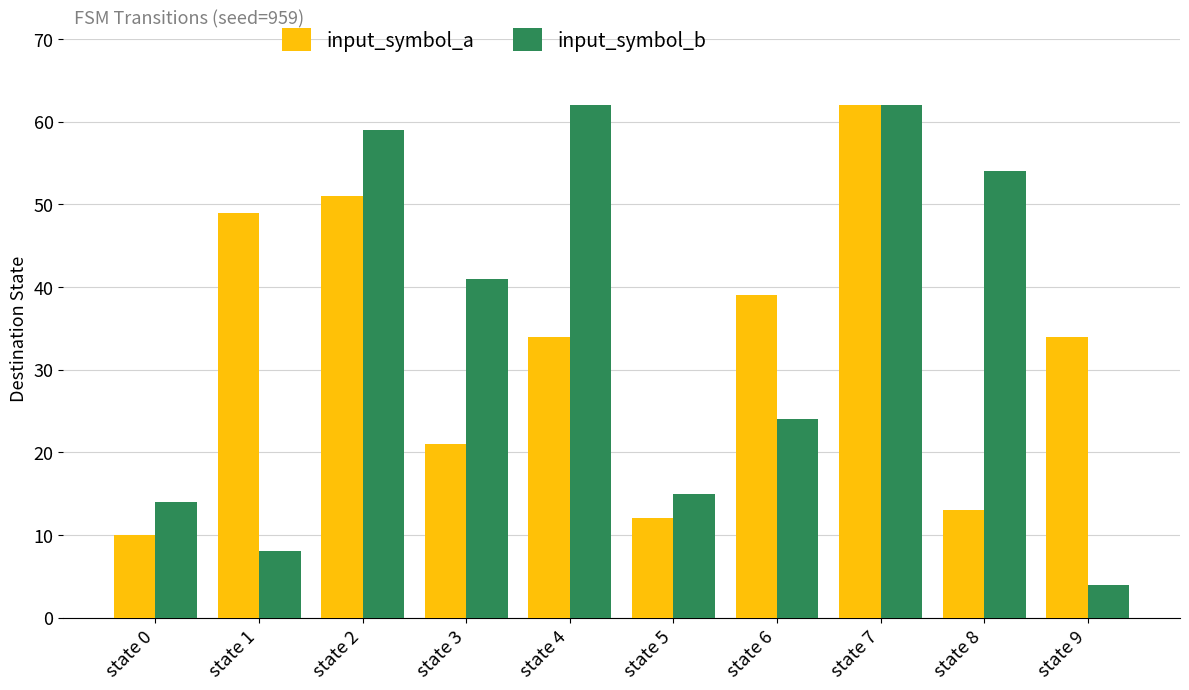

Count the number of data series in this chart.

2